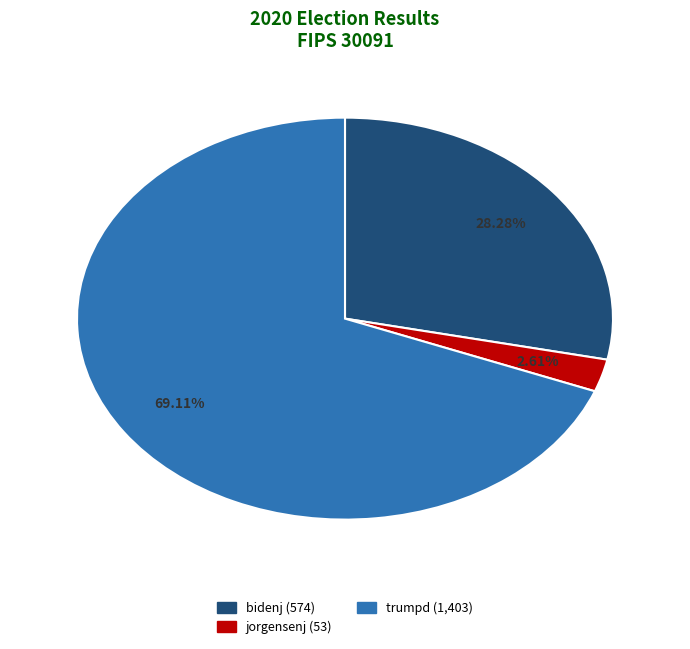

Is there a majority slice in this chart?

Yes